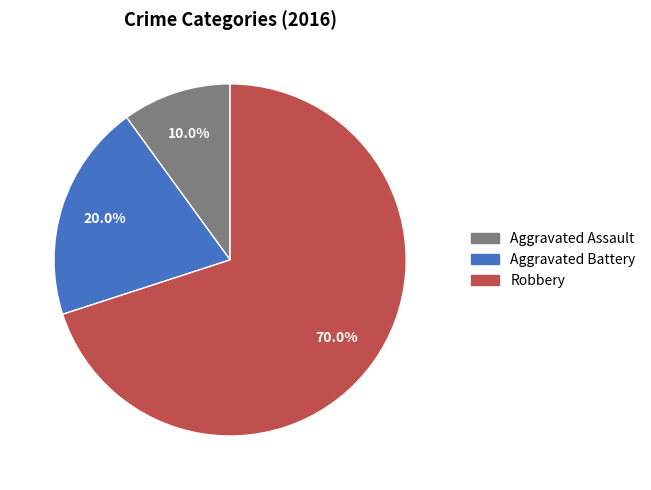

To the nearest percent, what portion does Aggravated Assault represent?

10%